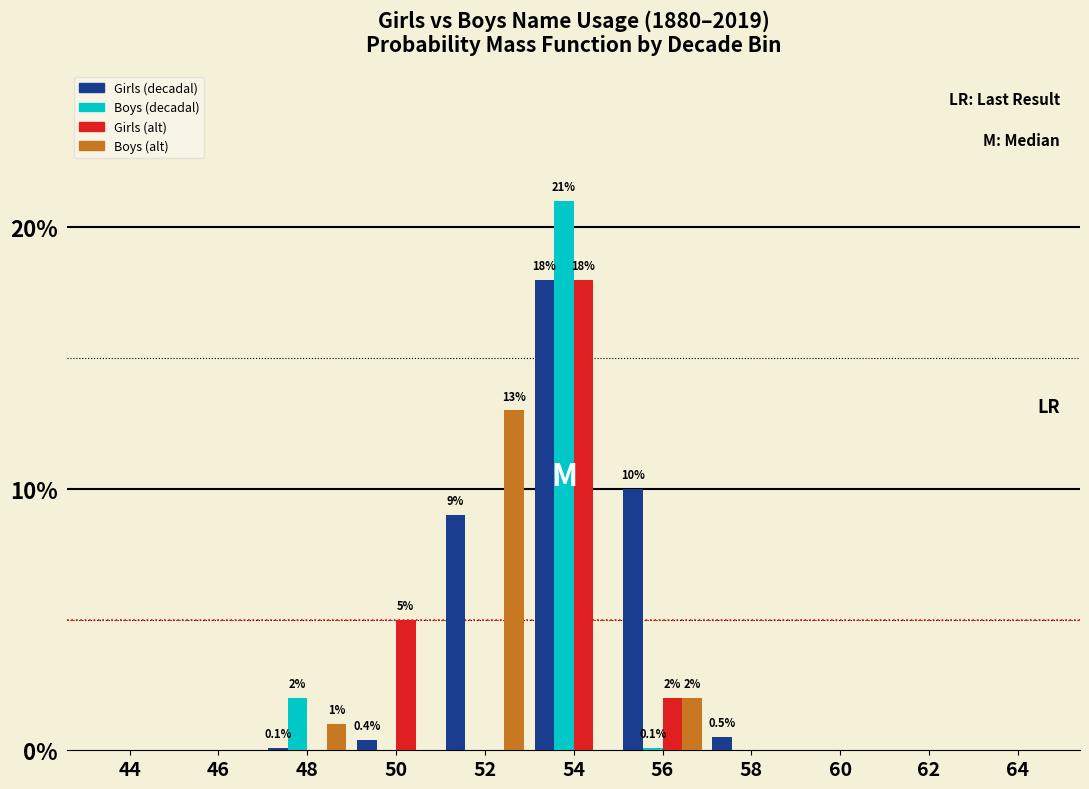

At which category is the sum across all series the highest?

54